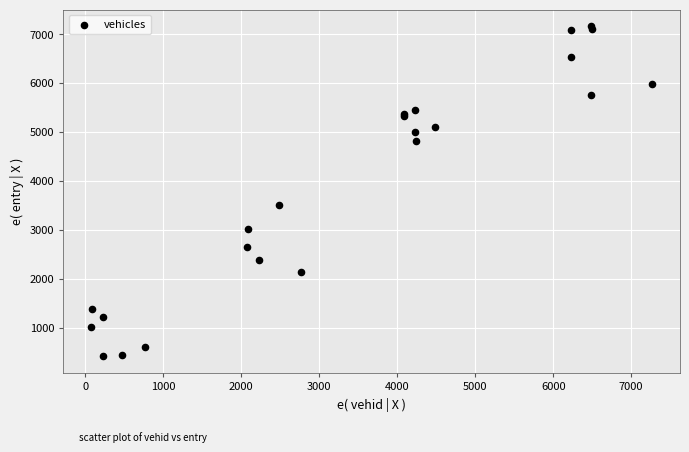

What Y value in the scatter plot is closest to 3789?

3497.6